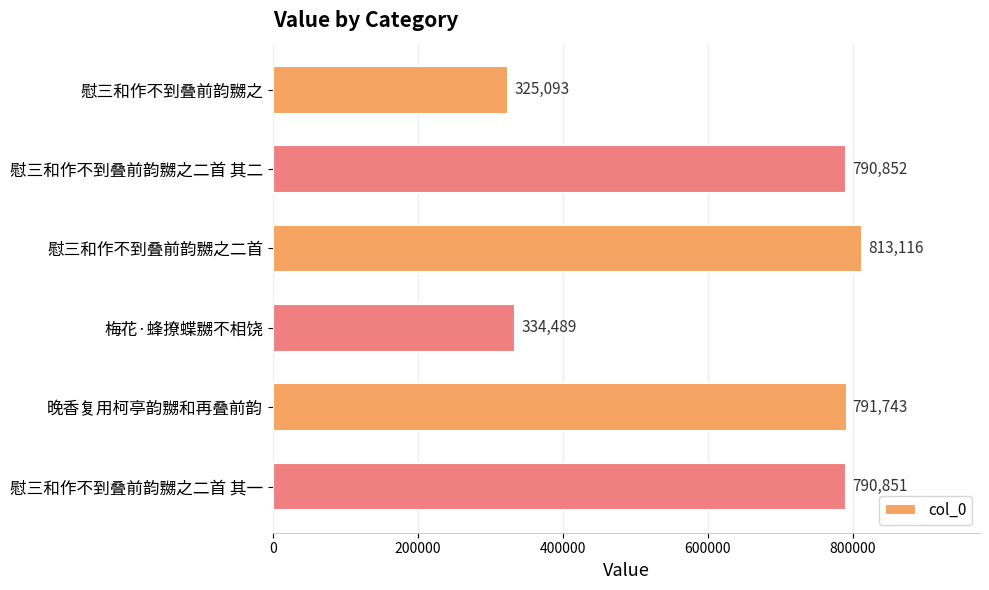

How many bars are there in total?

6